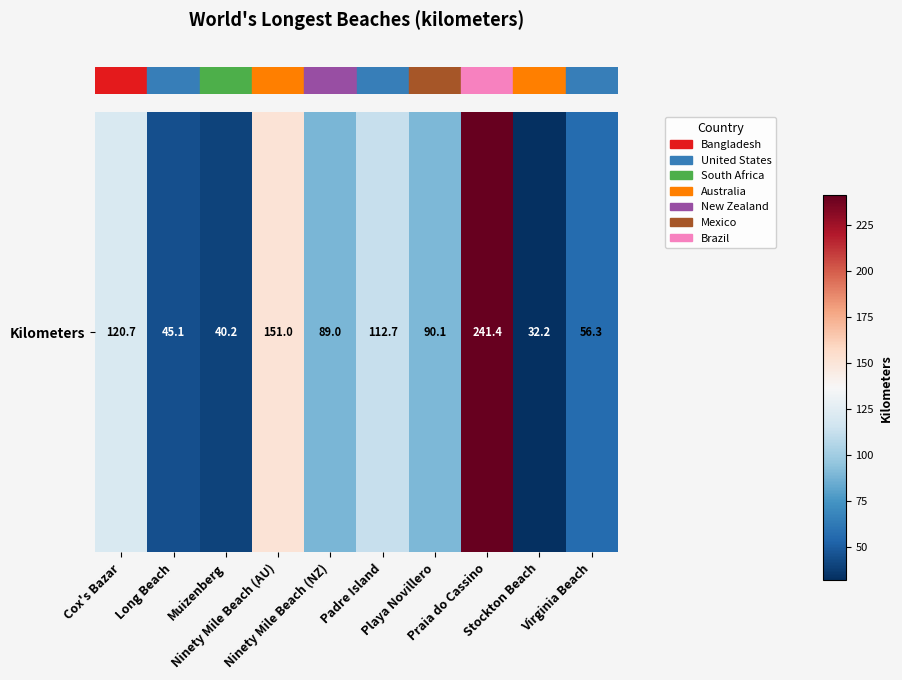

What is the greatest value displayed?

241.4